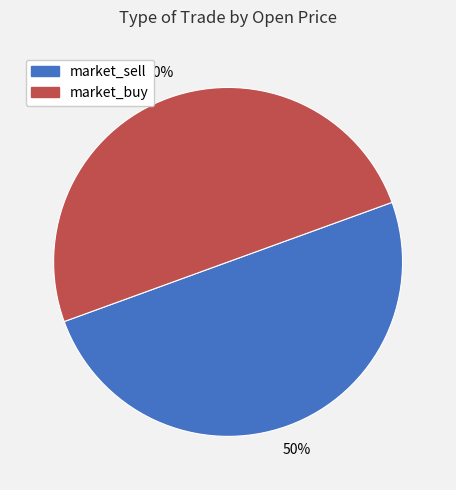

To the nearest percent, what portion does market_sell represent?

50%